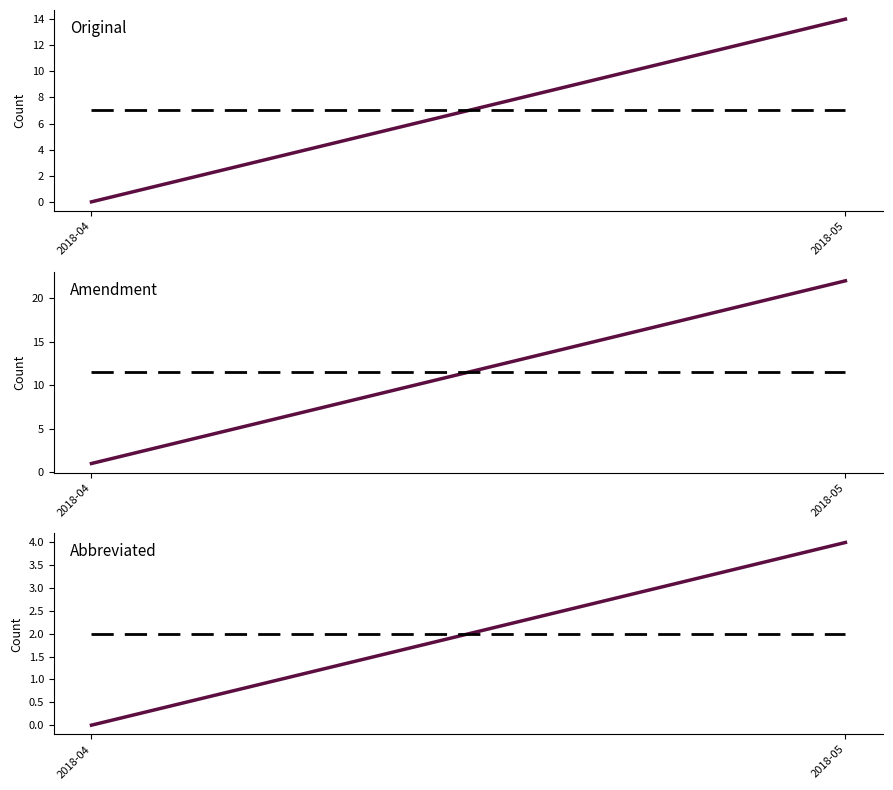

List the series in order of their peak value, highest first.

Amendment, Original, Amendment mean, Original mean, Abbreviated, Abbreviated mean